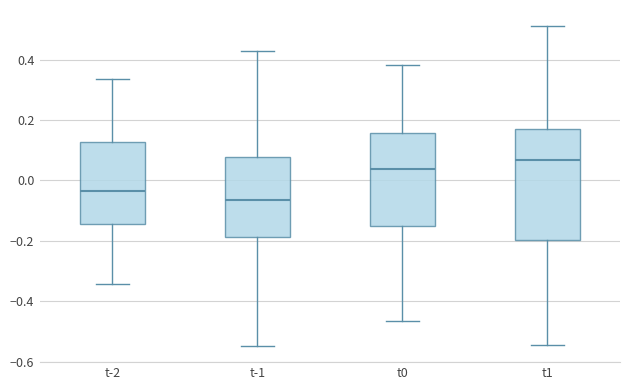

Comparing the boxes themselves (not the whiskers), which one is the tallest?

t1